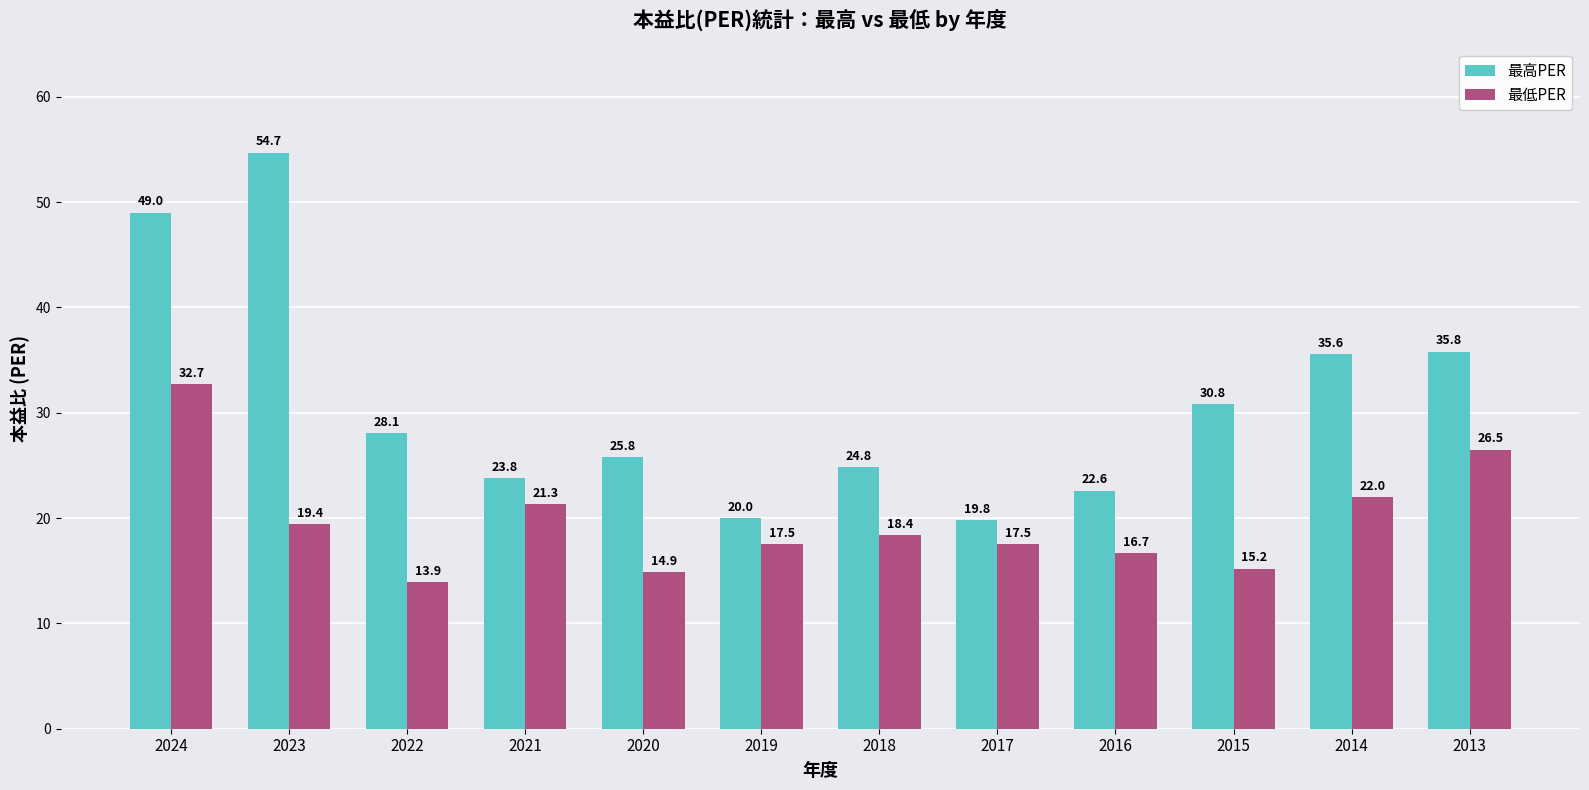

Is it true that 最高PER equals 71.9 at 2024?

False